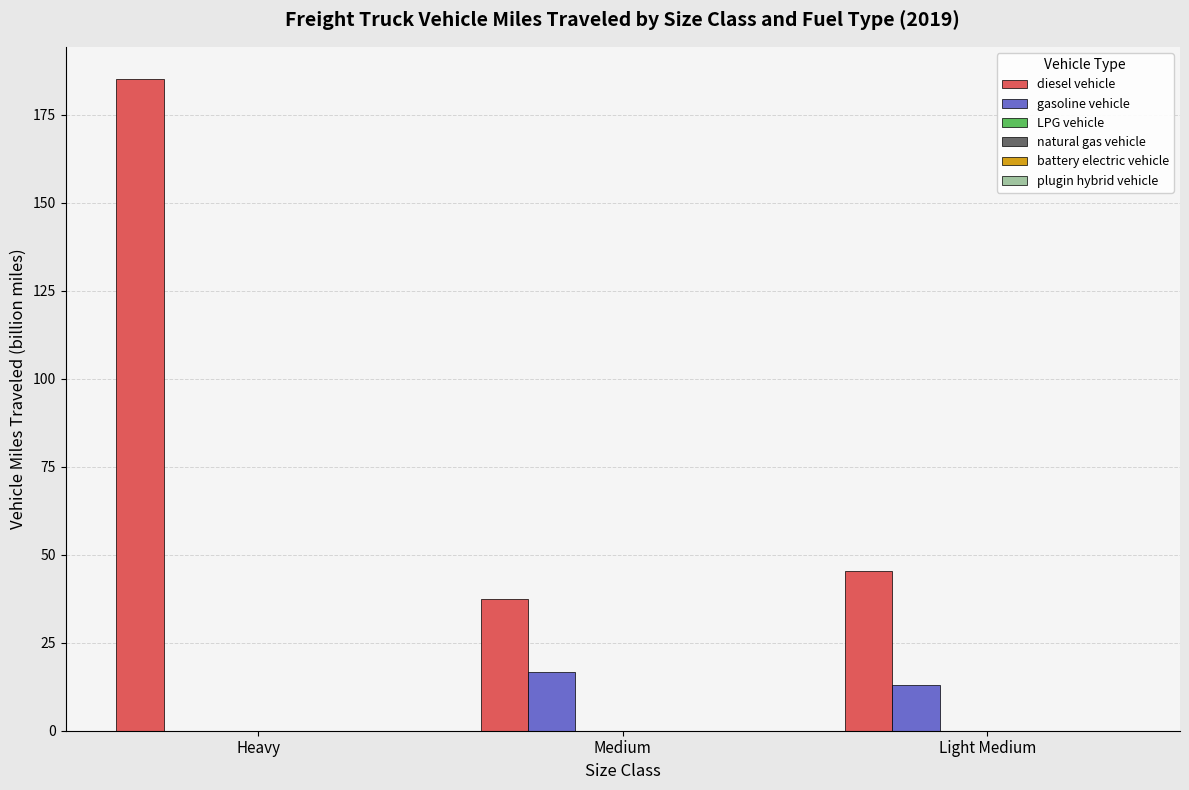

Which series has the largest total across all categories?

diesel vehicle